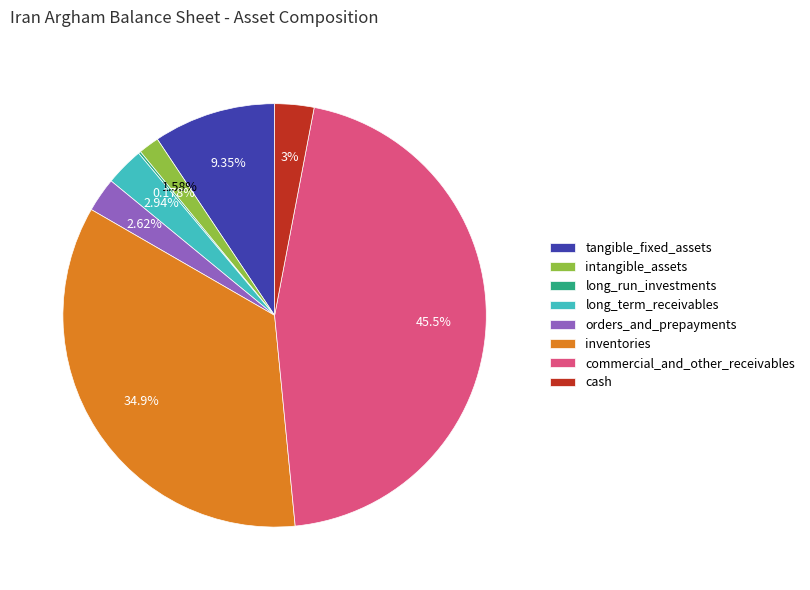

To the nearest percent, what percentage of the pie is commercial_and_other_receivables?

45%